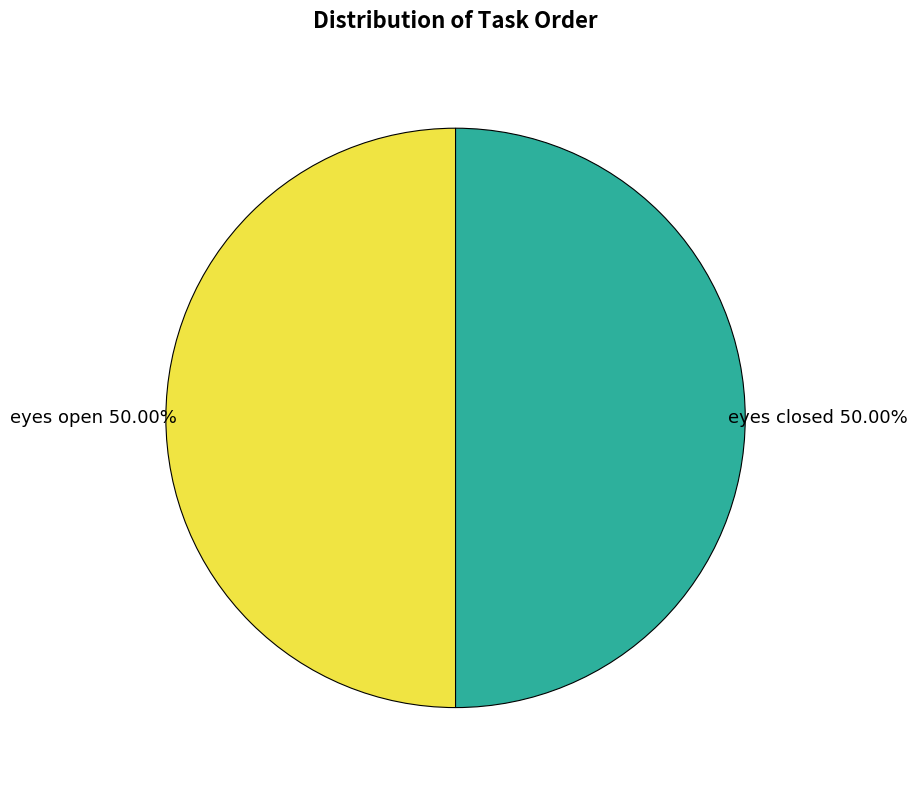

Which slice is the largest?

eyes closed